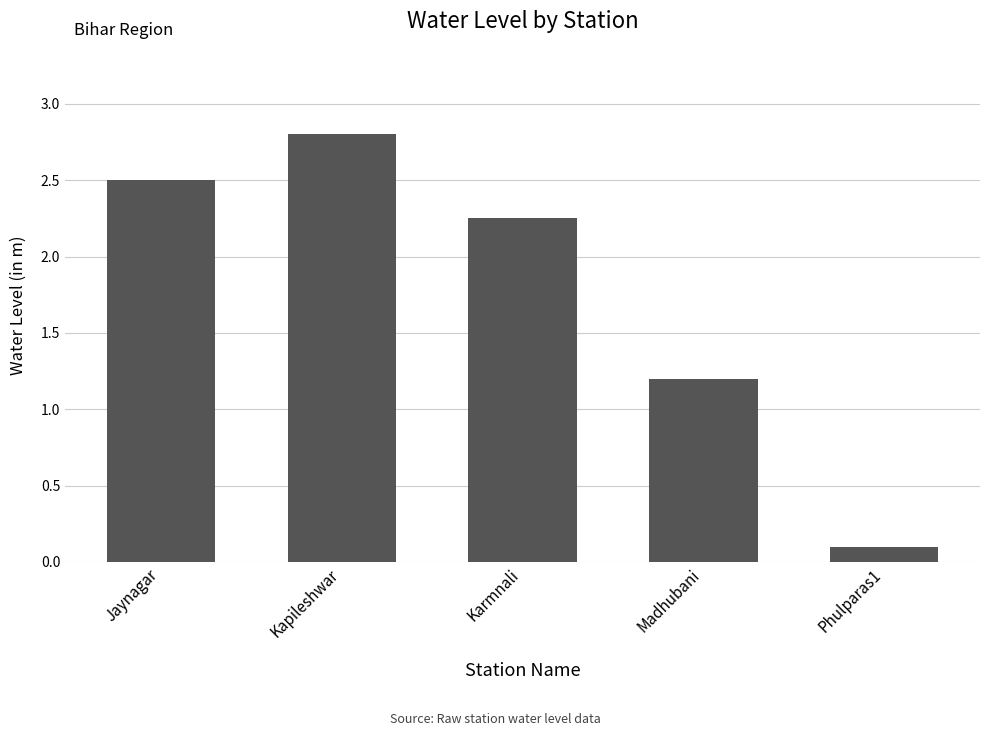

At which category does the chart reach its minimum across all series?

Phulparas1